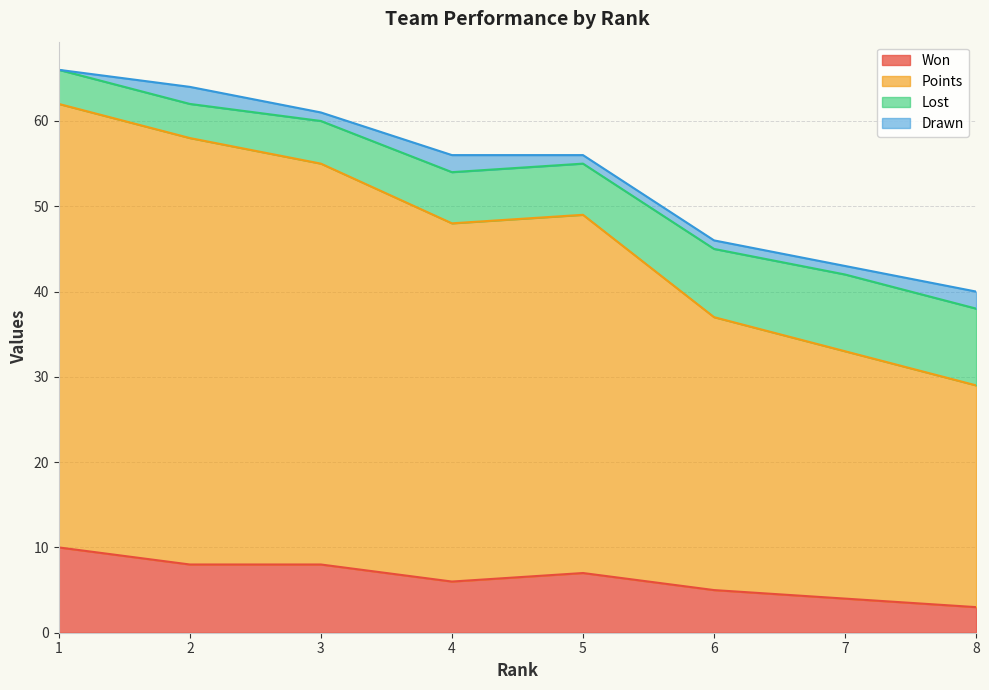

Is it true that Won equals 8 at 2?

True